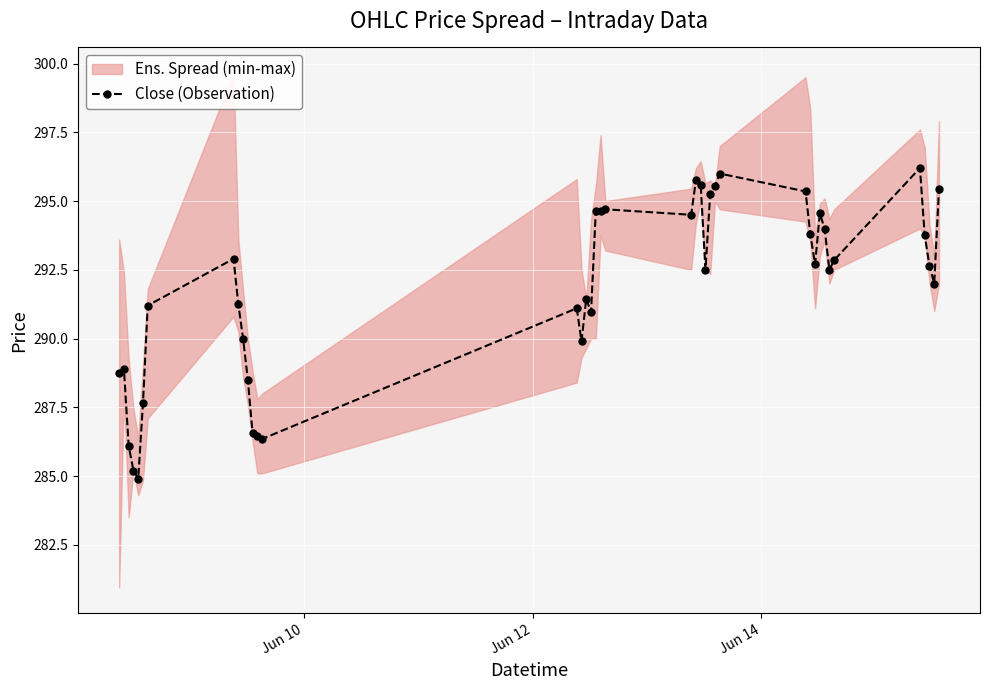

How many data points are less than 292?

17